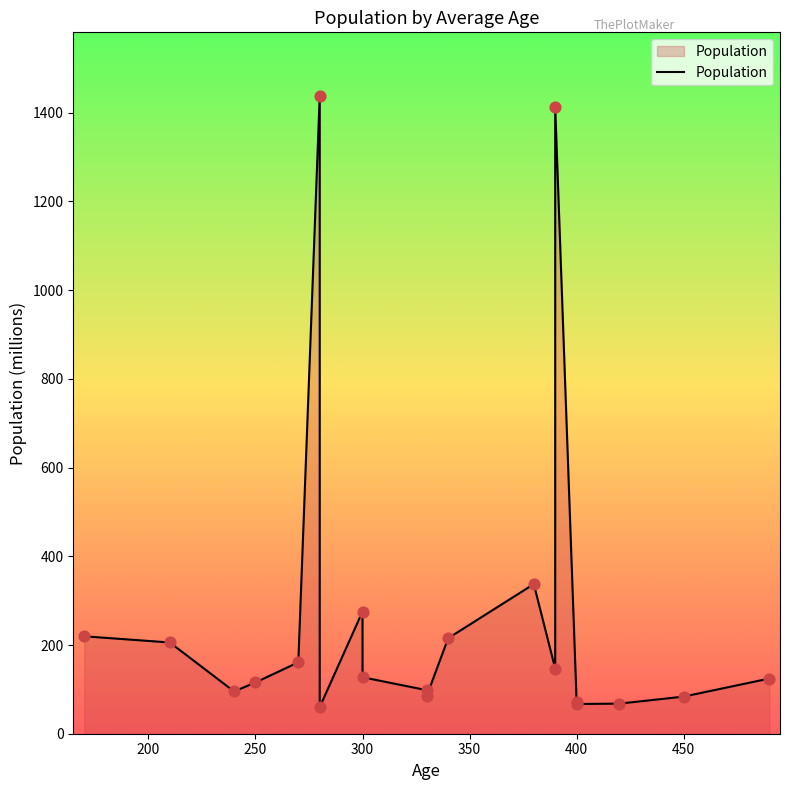

What is the ratio of the value at 390 to the value at 330?

1.7